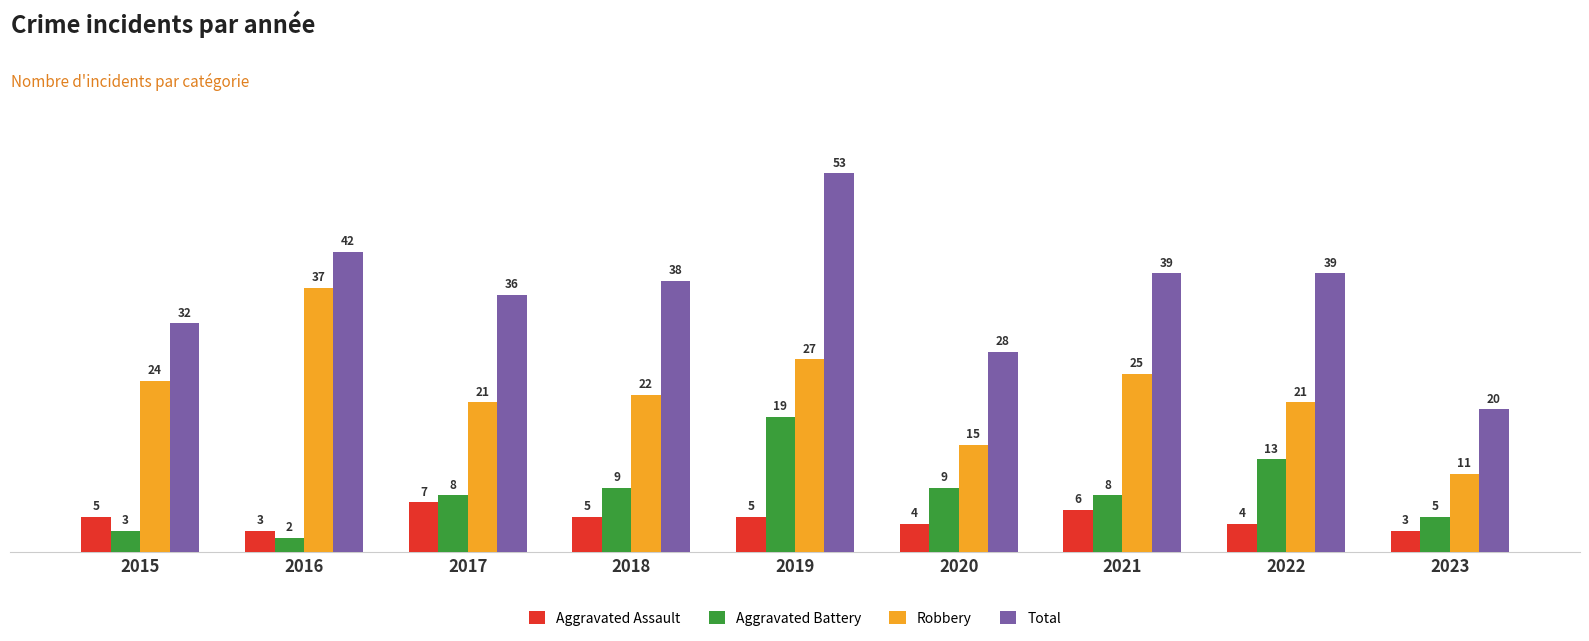

What is the difference between the Total values at 2021 and 2015?

7